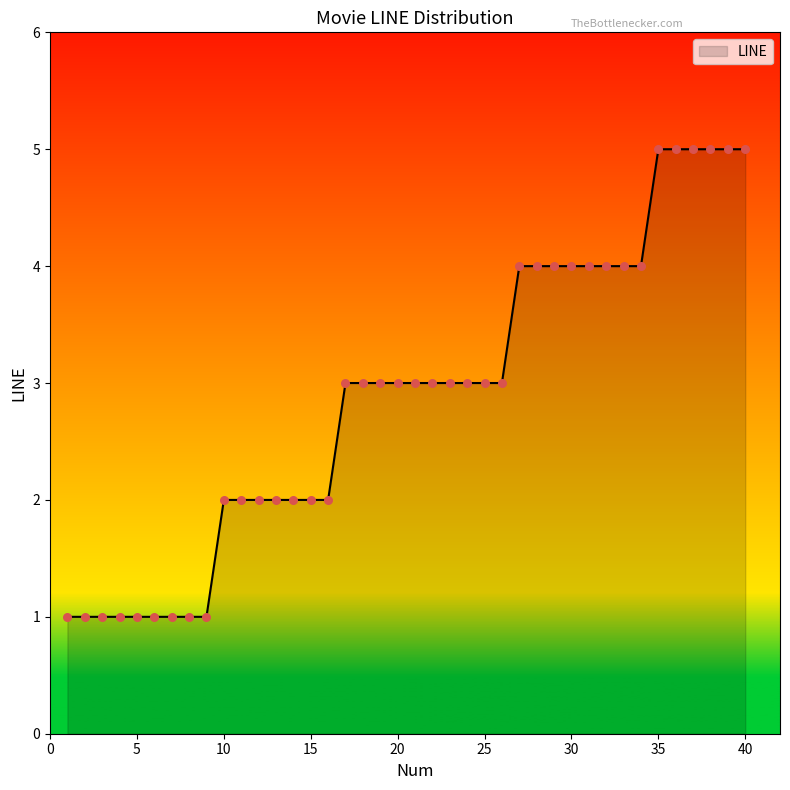

What is the greatest value displayed?

5